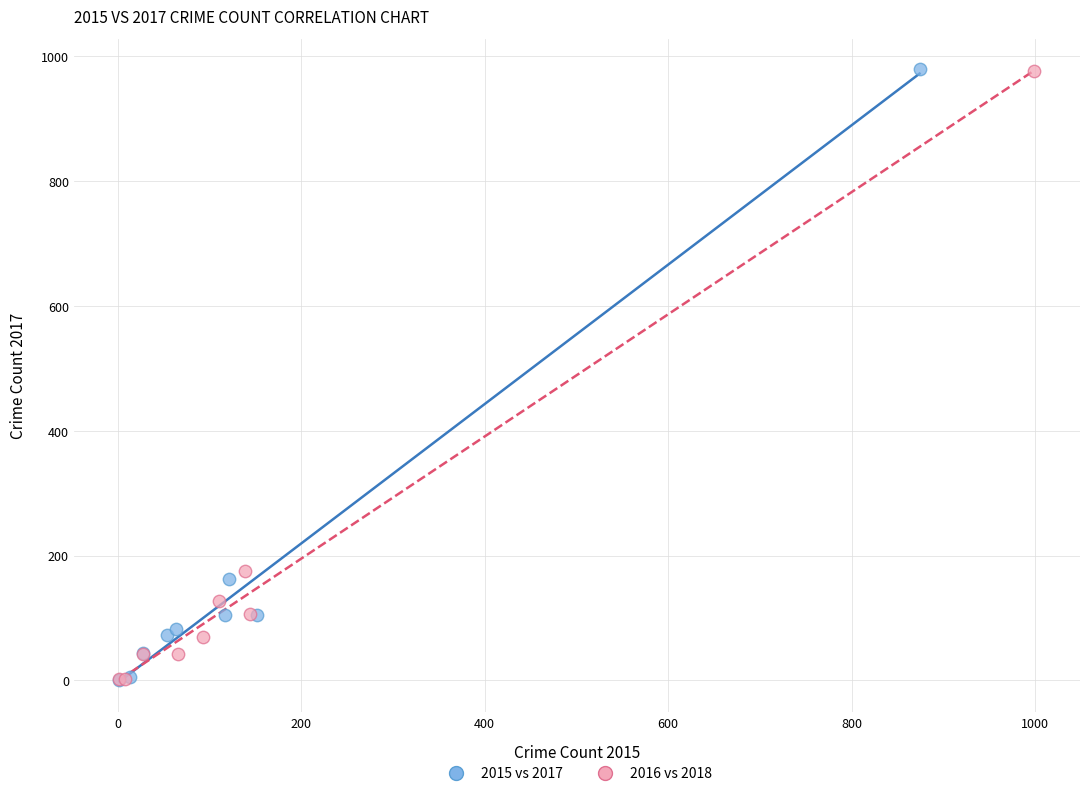

What are all the series names shown in the legend?

2015 vs 2017, 2016 vs 2018